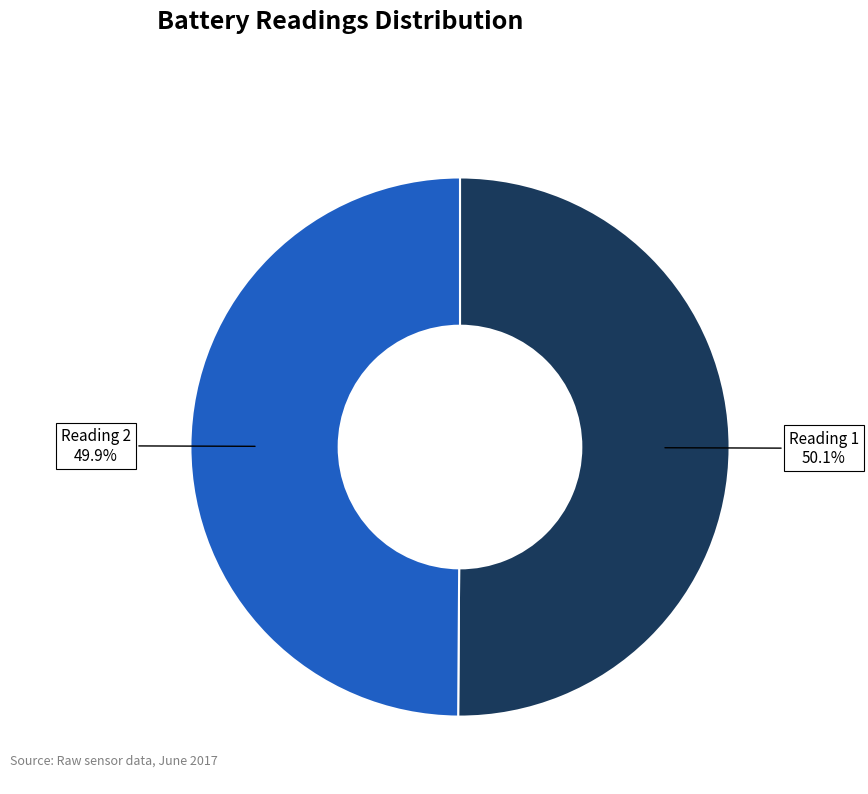

Is there a majority slice in this chart?

Yes